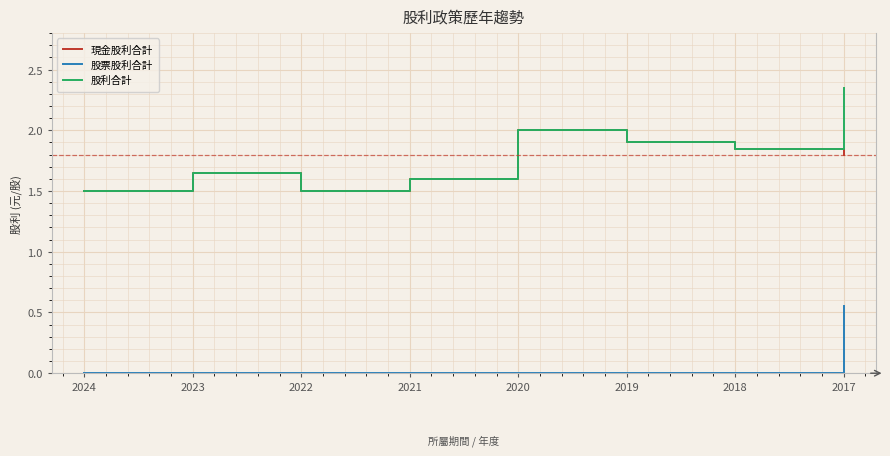

Between 2020 and 2017, which series saw the biggest shift?

股票股利合計